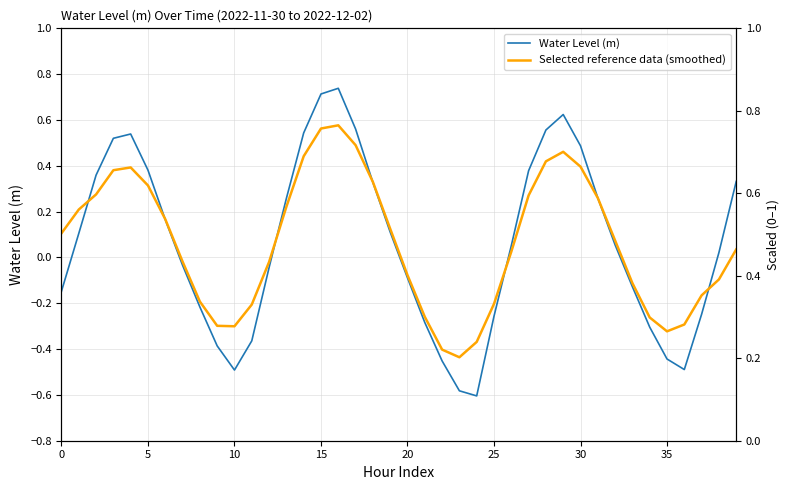

How many interior local valleys does the Water Level (m) series have?

3